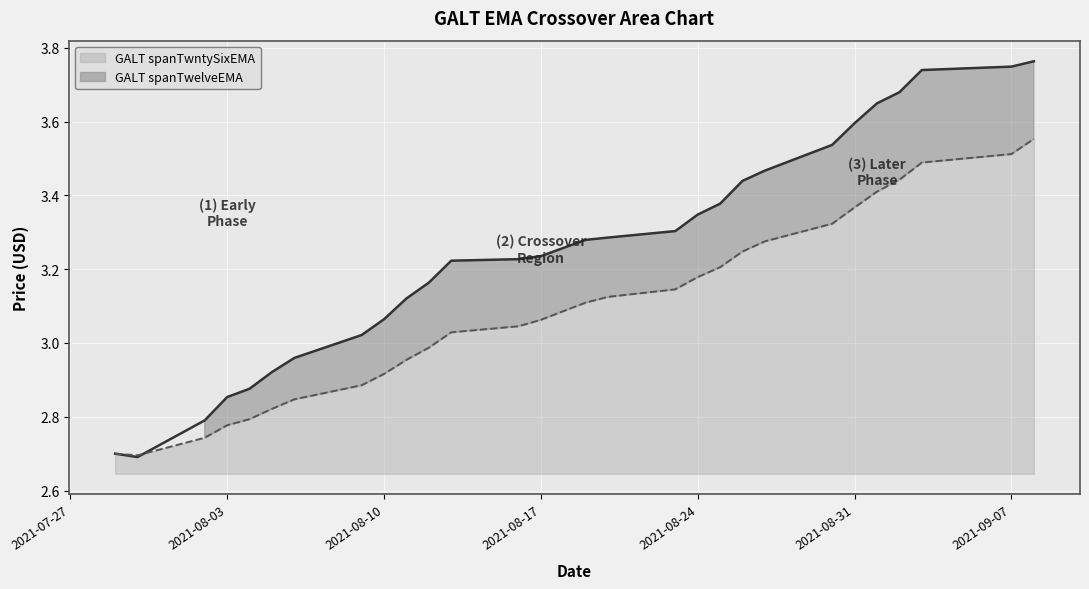

At which category is the sum across all series the highest?

2021-09-08